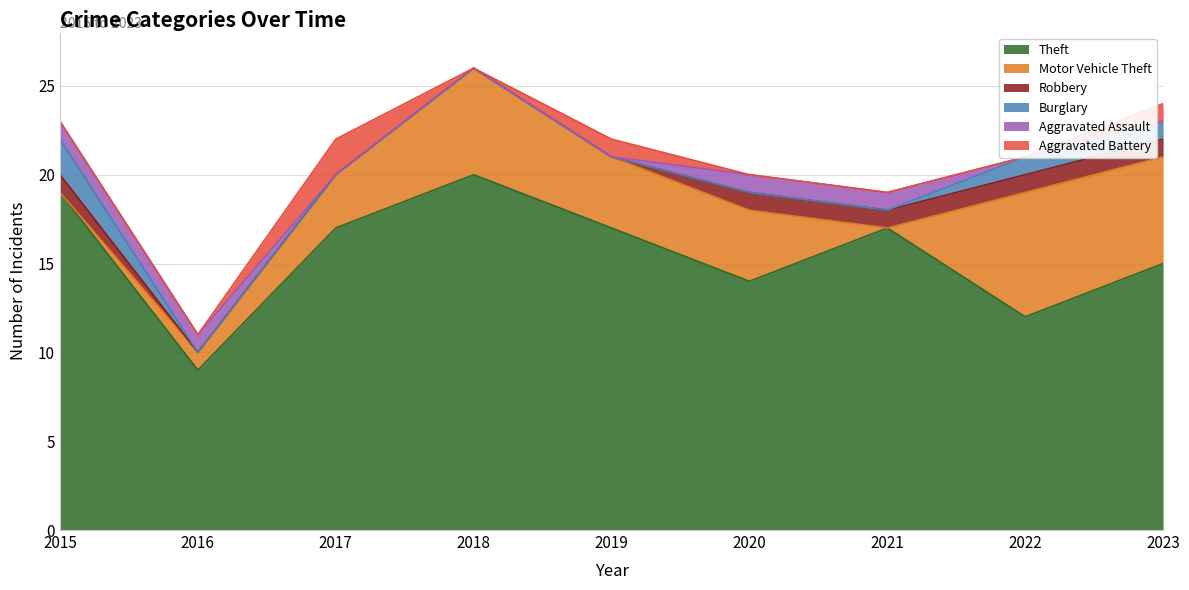

The value of Aggravated Assault at 2020 is 1. True or false?

True